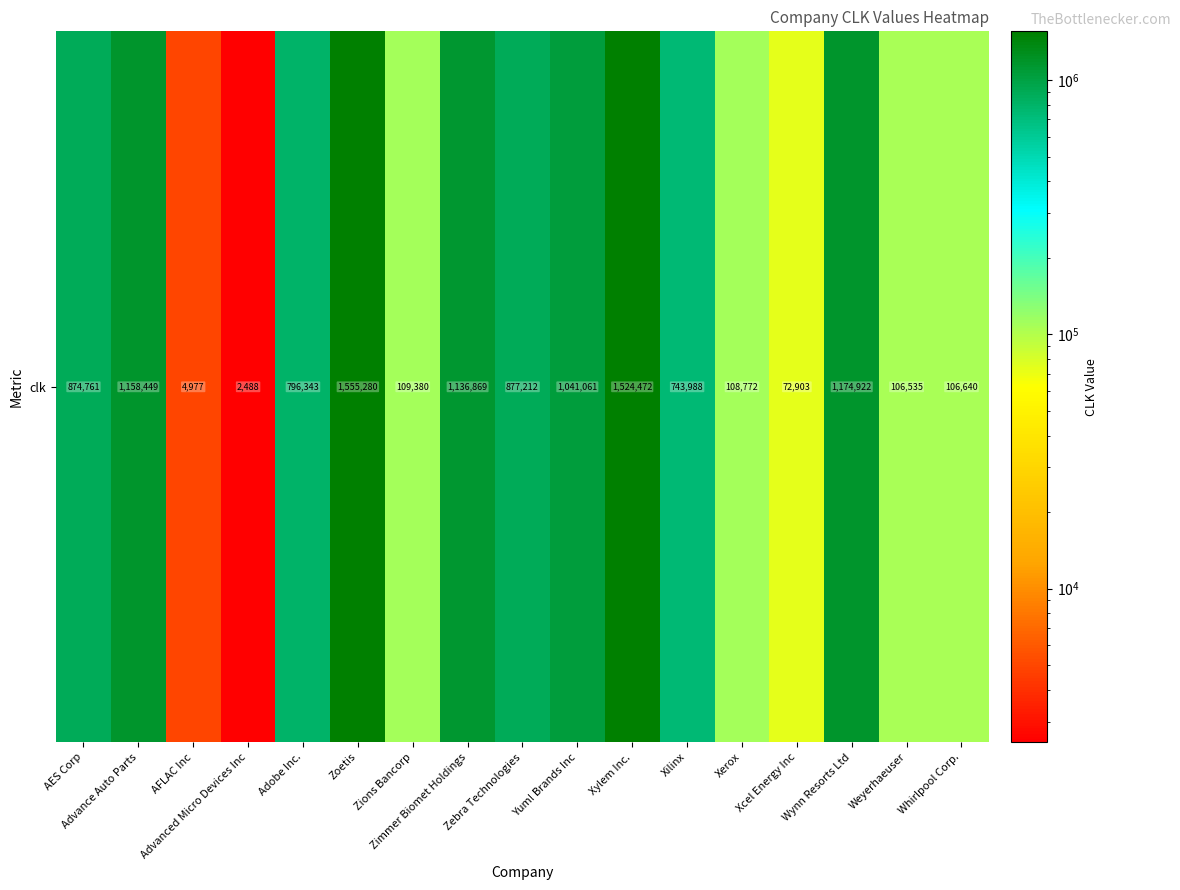

True or false: the data shows 106535 at Weyerhaeuser.

True